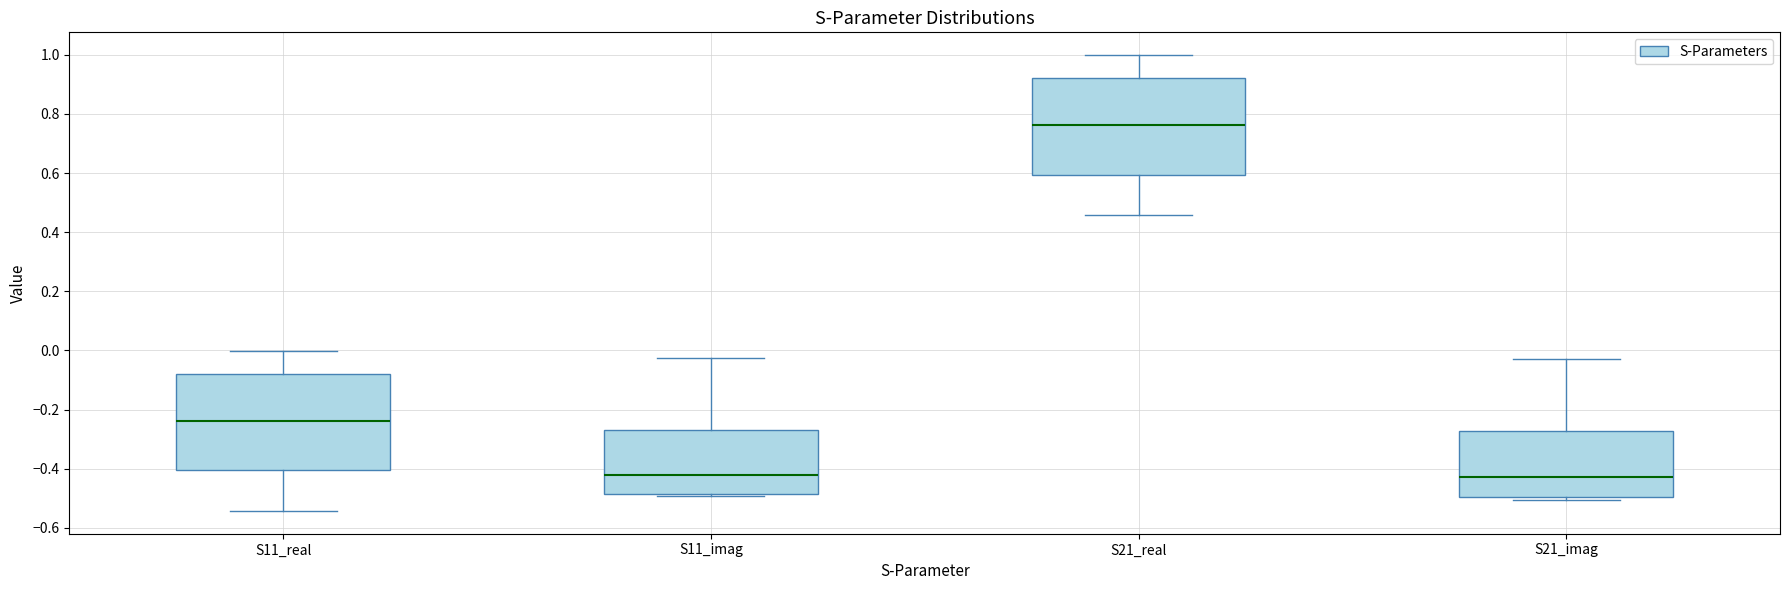

Where is the lower edge of the box for S21_imag on the y-axis? The values are not printed on the chart, so give them approximately, as read against the axis.

-0.50